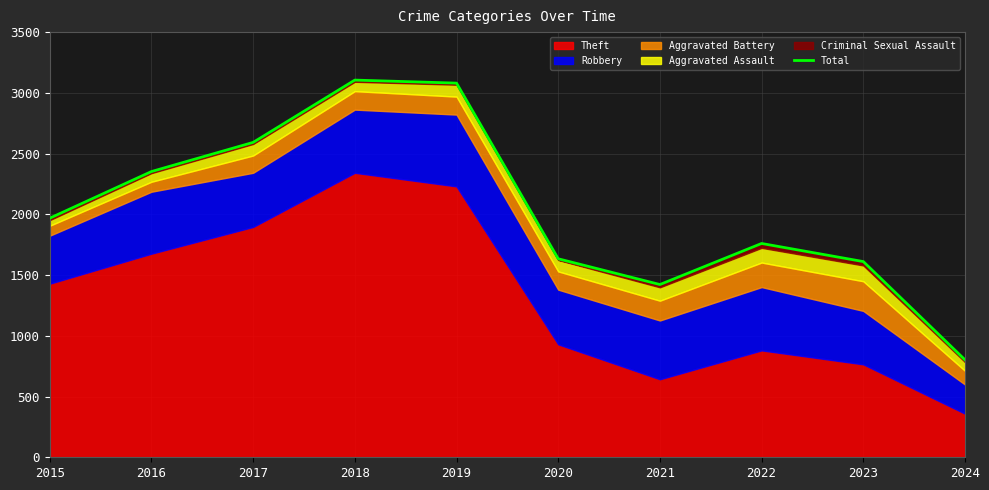

Does the chart display data point markers on the line(s)?

No